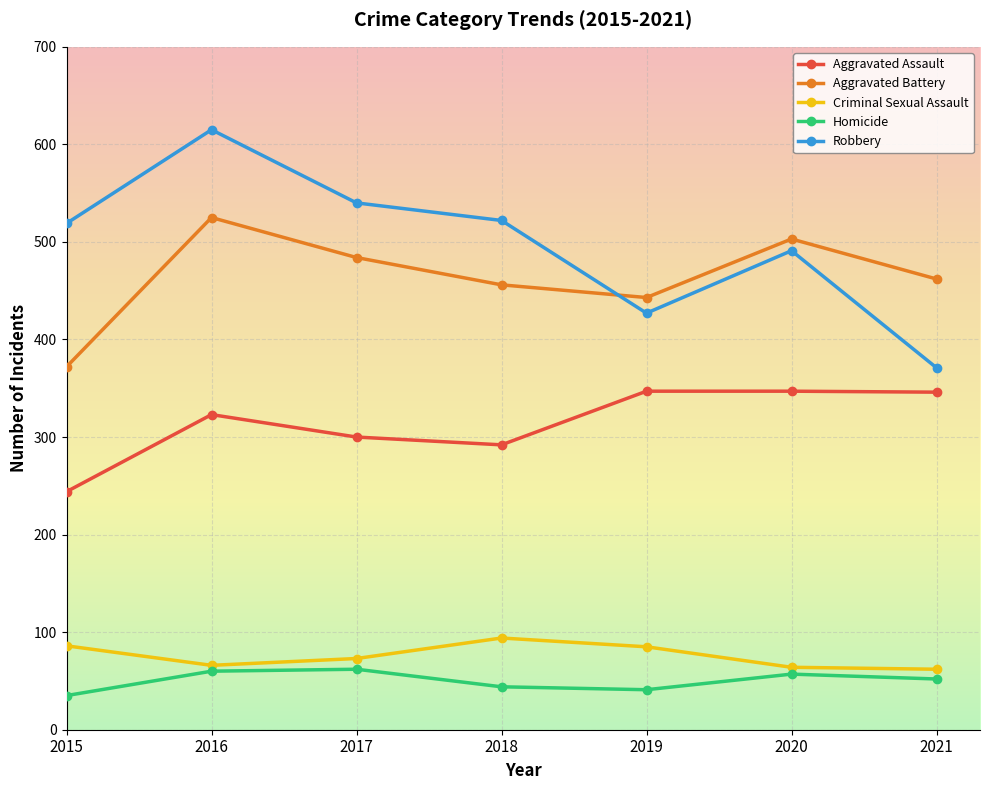

What is the approximate value of Aggravated Battery at 2018?

456